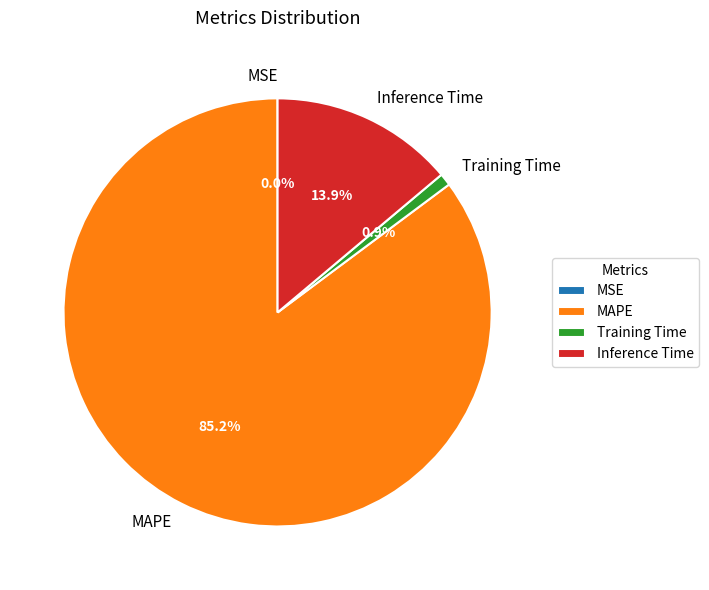

To the nearest percent, what portion does Inference Time represent?

14%